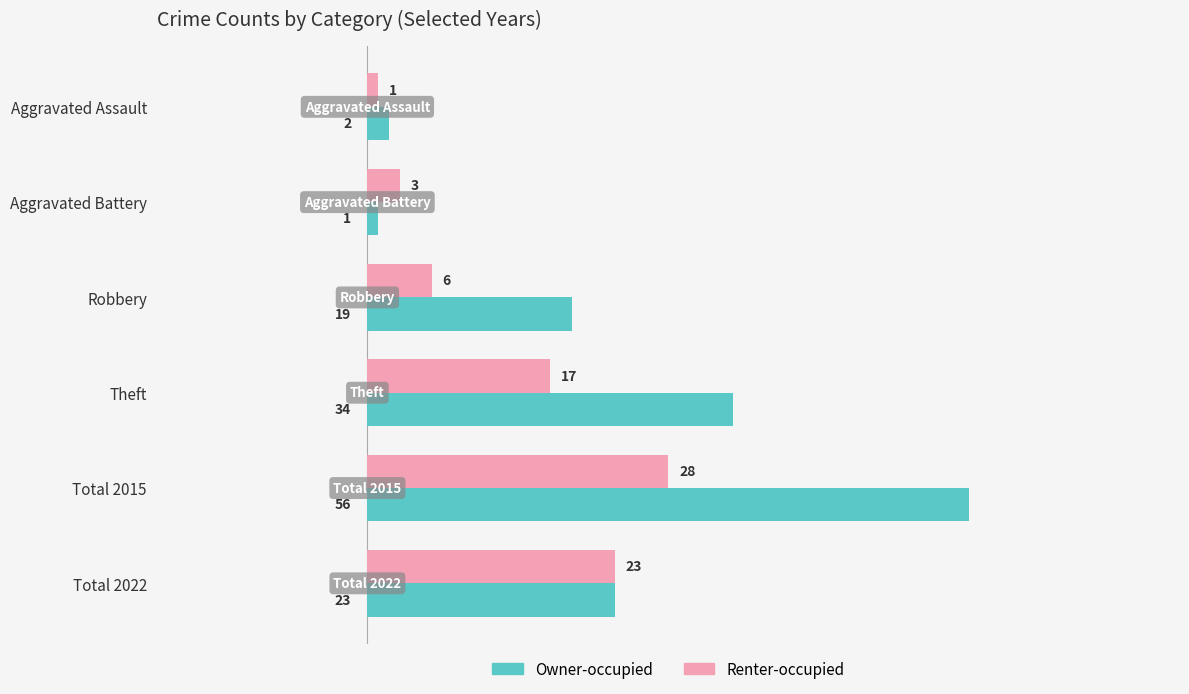

How many values in the Renter-occupied series are below 17?

3